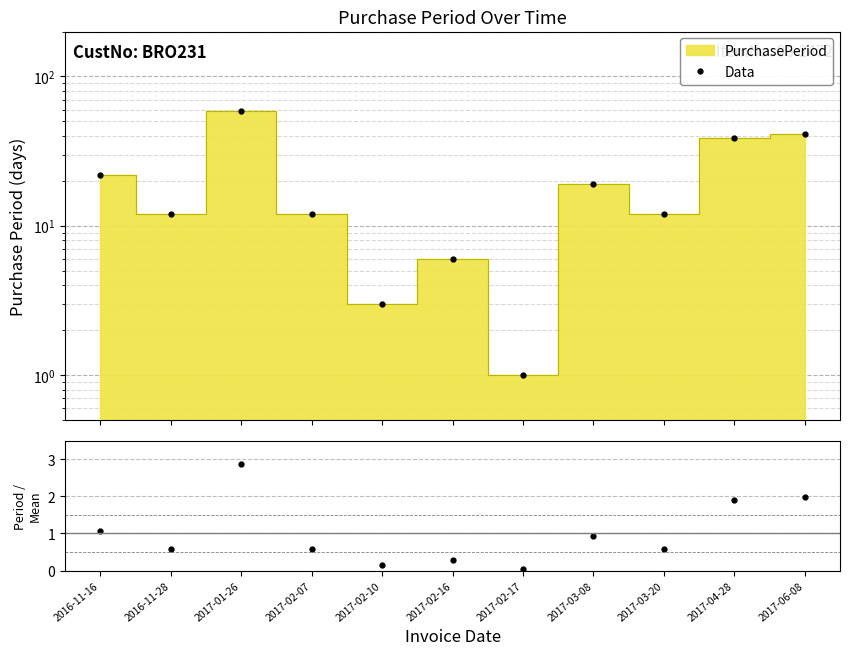

True or false: Data and Period / Mean cross at least once.

False